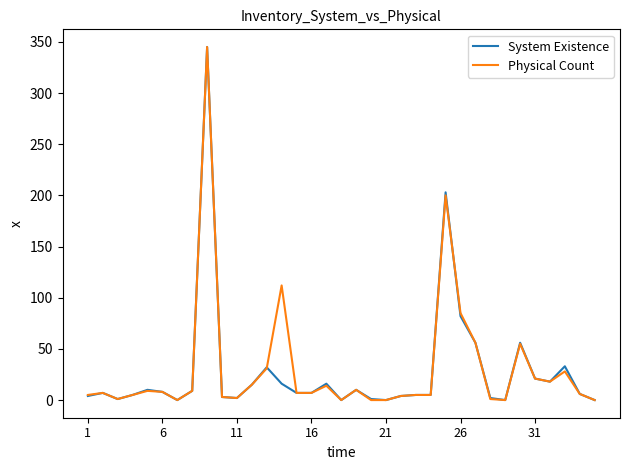

What is the maximum value for Physical Count?

345